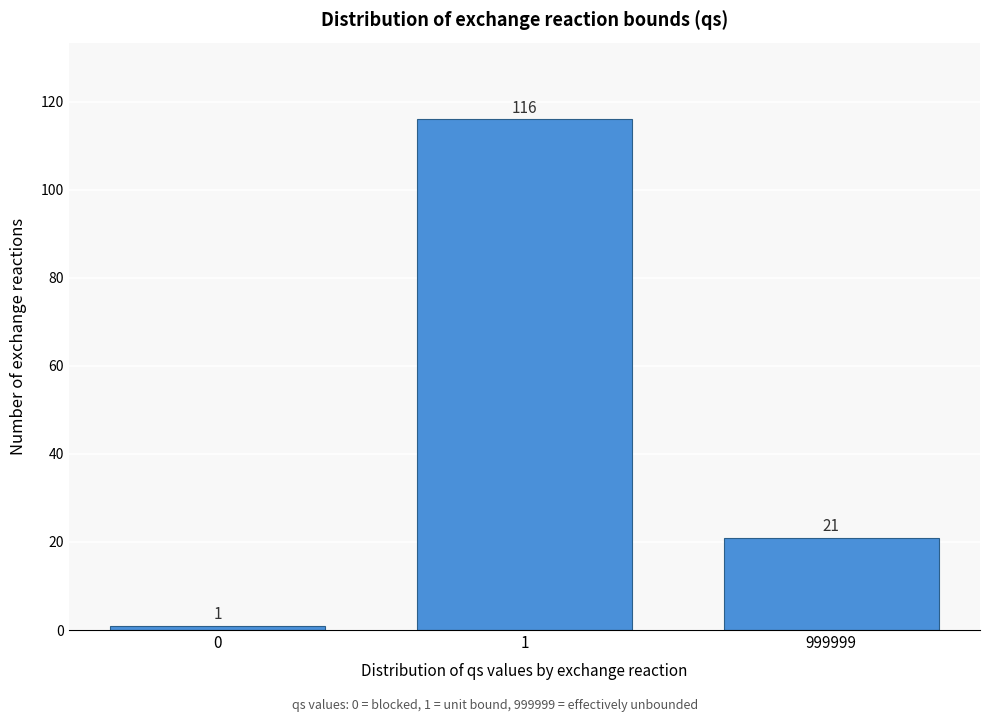

Reading left to right, list all the values displayed in this chart.

0=1	1=116	999999=21